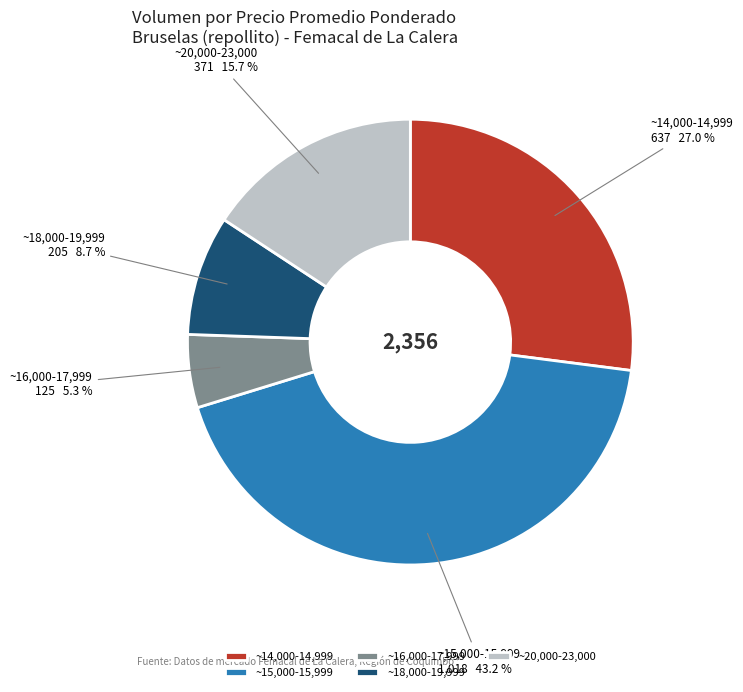

Do ~14,000-14,999 and ~15,000-15,999 together represent more than half of the pie?

Yes